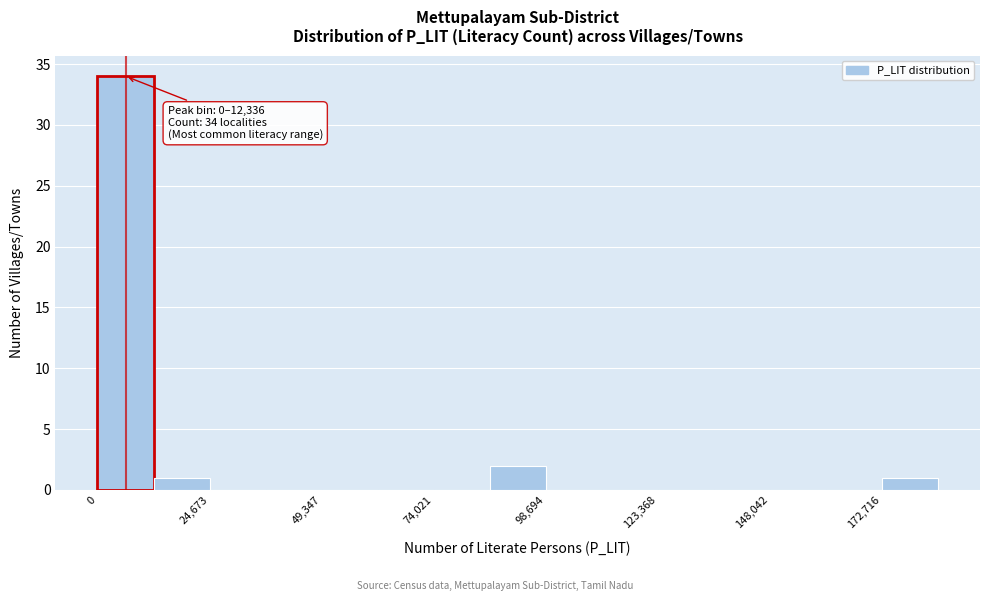

Around what value on the x-axis is the tallest bar? Give the approximate position of its centre, as read against the axis.

5000